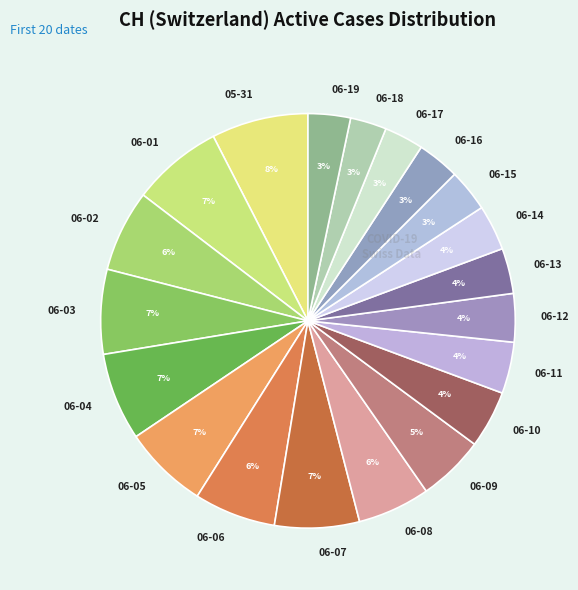

To the nearest percent, what is the average slice percentage?

5%